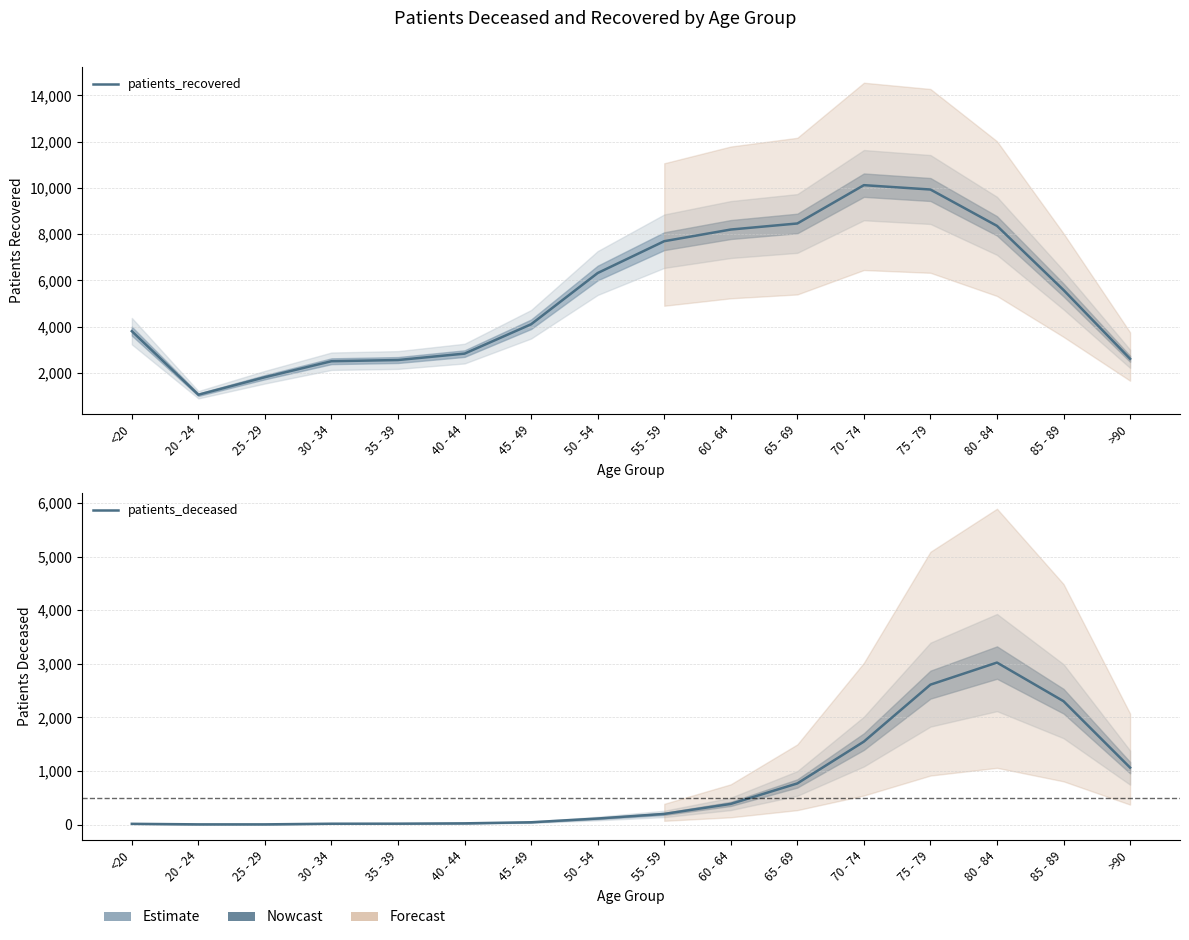

List the labels in order of patients_deceased value, largest first.

80 - 84, 75 - 79, 85 - 89, 70 - 74, >90, 65 - 69, 60 - 64, 55 - 59, 50 - 54, 45 - 49, 40 - 44, 35 - 39, 30 - 34, <20, 20 - 24, 25 - 29